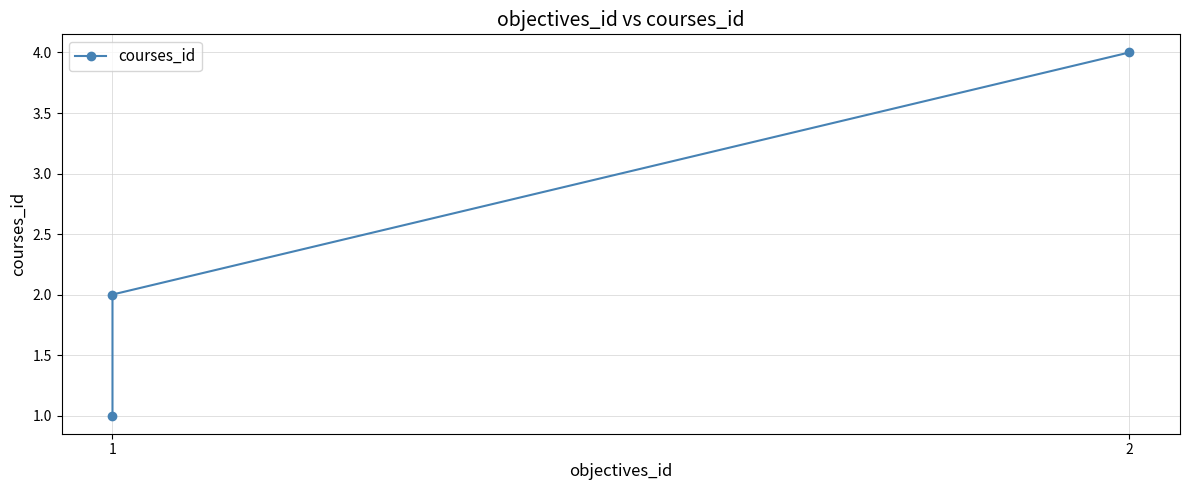

Reading right to left, transcribe all the data shown in this chart.

4	2	1